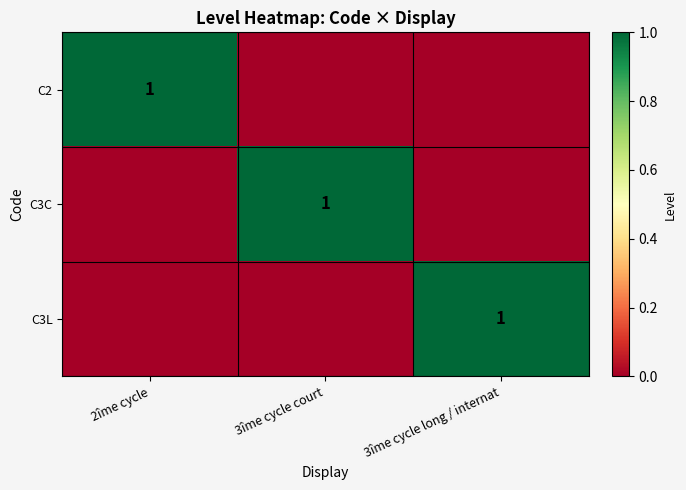

True or false: C3C has a value of 1 at 3îme cycle court.

True